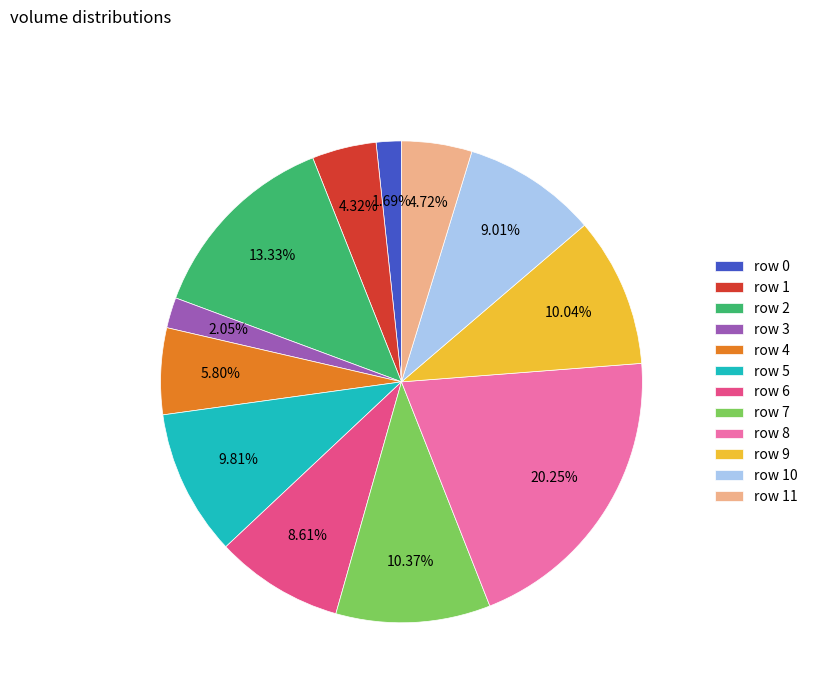

How many segments does this pie chart have?

12